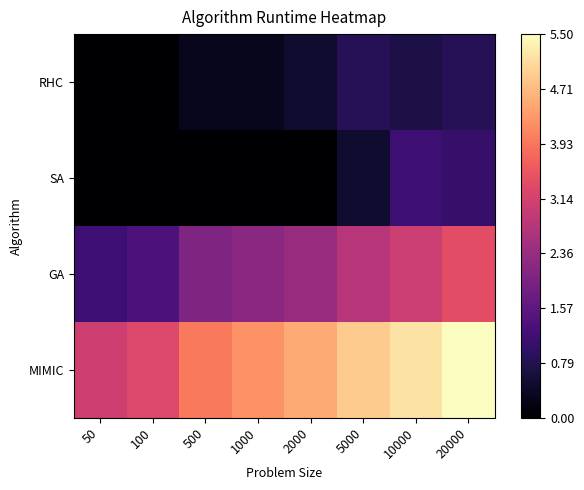

Which label corresponds to the largest value in the chart?

20000